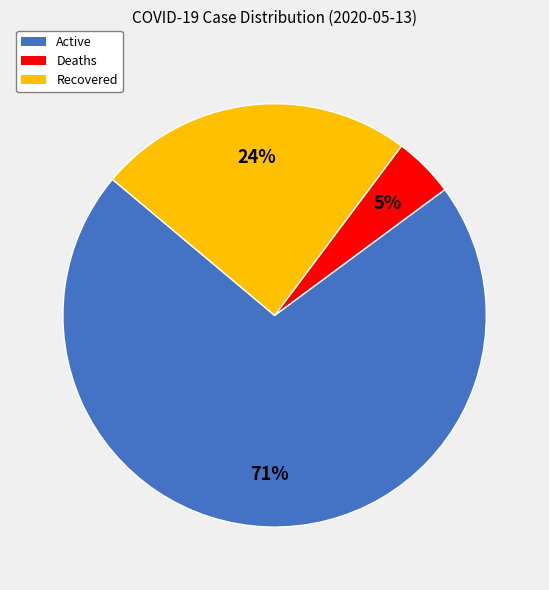

True or false: Recovered accounts for 34% of the total.

False